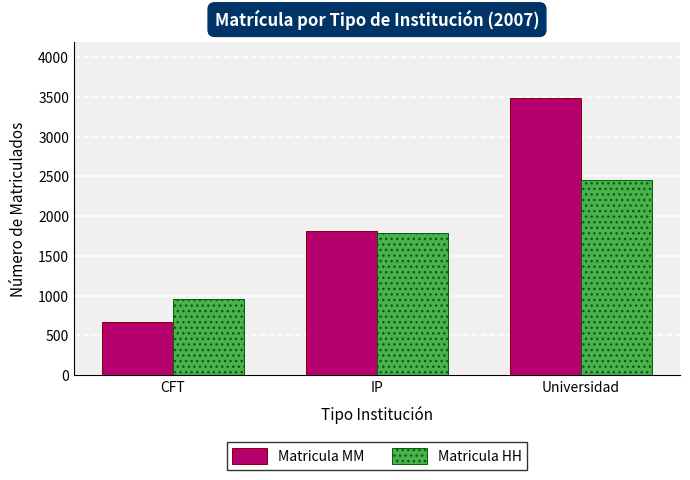

What is the label of the 3rd bar from the right?

CFT